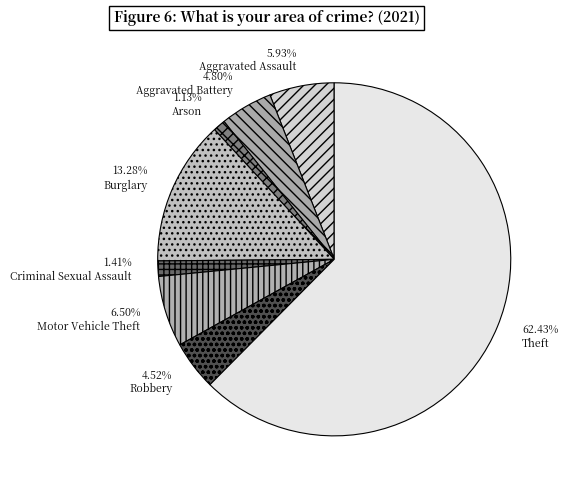

How many slices are in this pie chart?

8